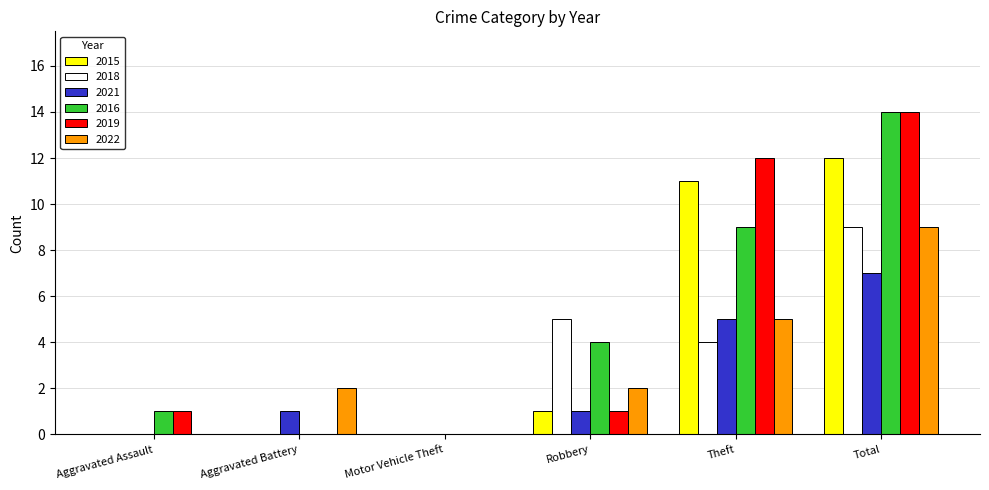

Reading left to right, transcribe all the data shown in this chart.

2015: Aggravated Assault=0	Aggravated Battery=0	Motor Vehicle Theft=0	Robbery=1	Theft=11	Total=12
2018: Aggravated Assault=0	Aggravated Battery=0	Motor Vehicle Theft=0	Robbery=5	Theft=4	Total=9
2021: Aggravated Assault=0	Aggravated Battery=1	Motor Vehicle Theft=0	Robbery=1	Theft=5	Total=7
2016: Aggravated Assault=1	Aggravated Battery=0	Motor Vehicle Theft=0	Robbery=4	Theft=9	Total=14
2019: Aggravated Assault=1	Aggravated Battery=0	Motor Vehicle Theft=0	Robbery=1	Theft=12	Total=14
2022: Aggravated Assault=0	Aggravated Battery=2	Motor Vehicle Theft=0	Robbery=2	Theft=5	Total=9